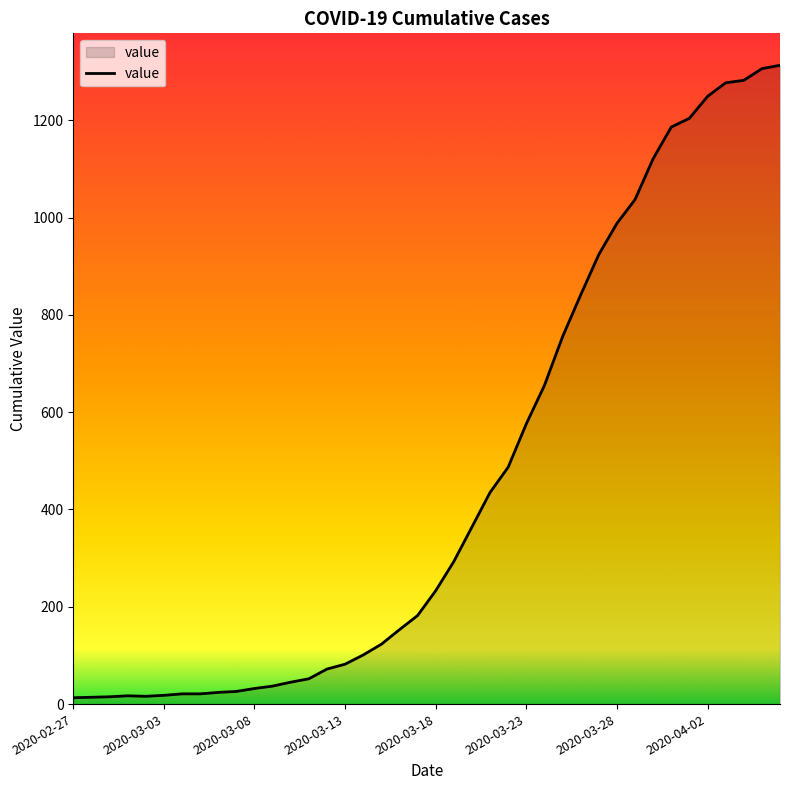

What is the difference between the maximum and minimum values?

1300